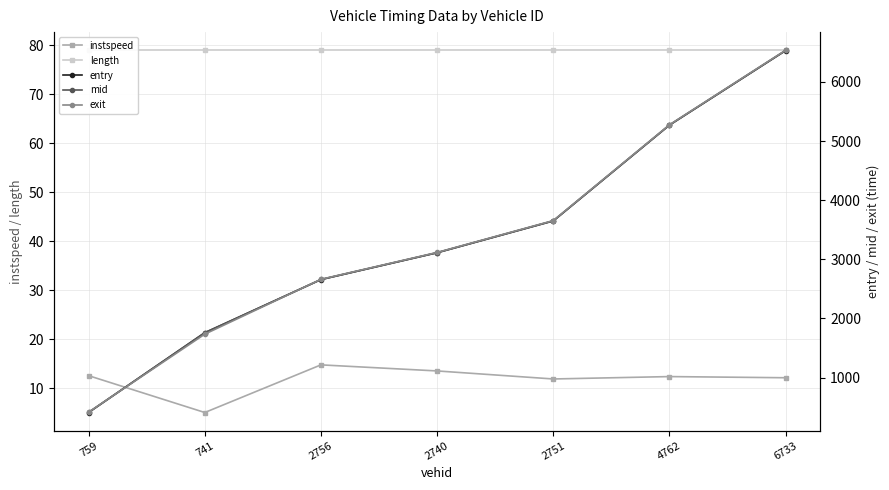

Which series has the largest range (max minus min)?

exit